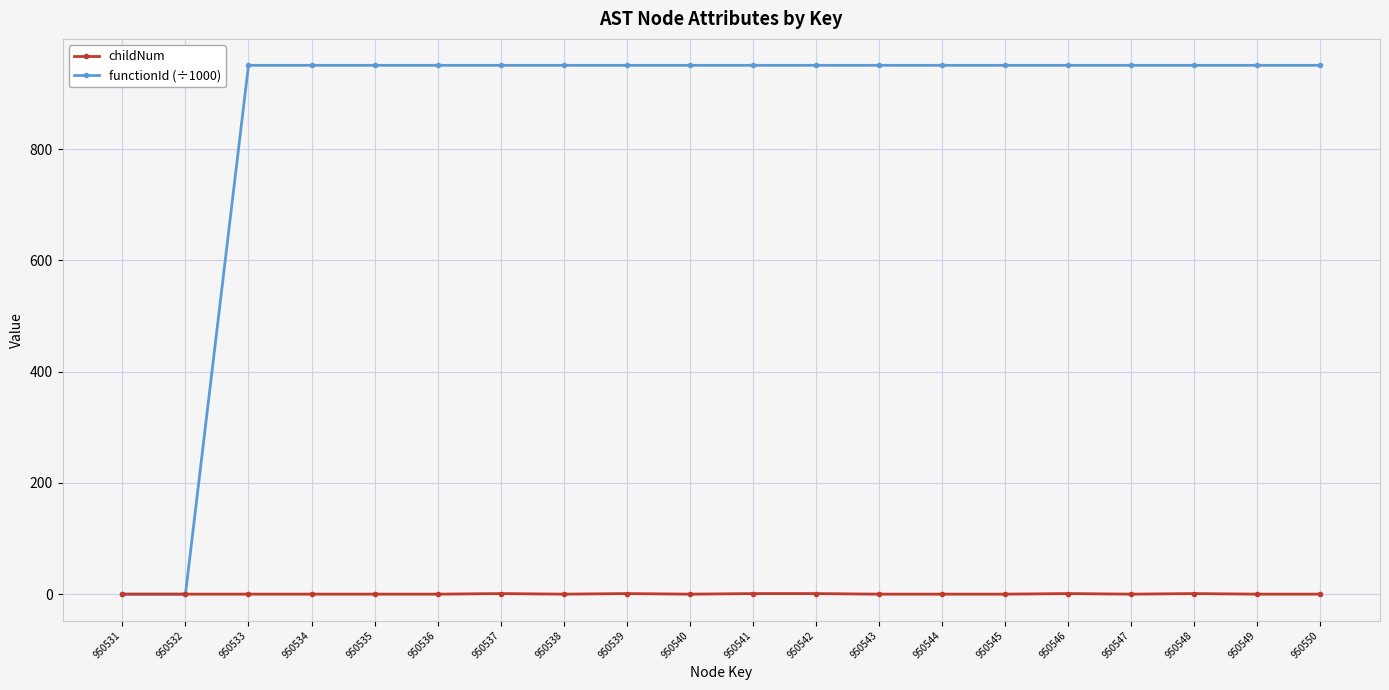

Which series has the largest range (max minus min)?

functionId (÷1000)